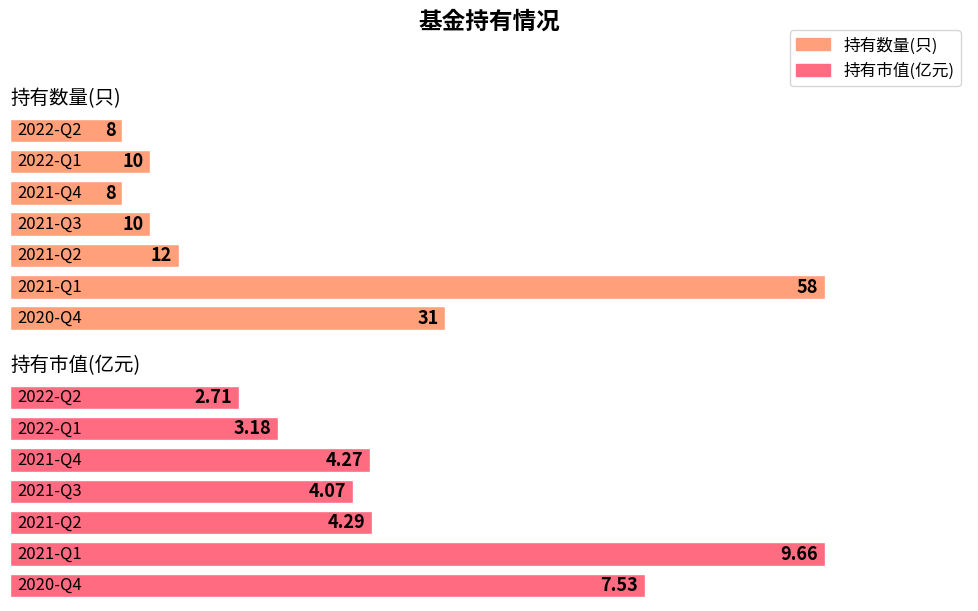

Count the number of data series in this chart.

2